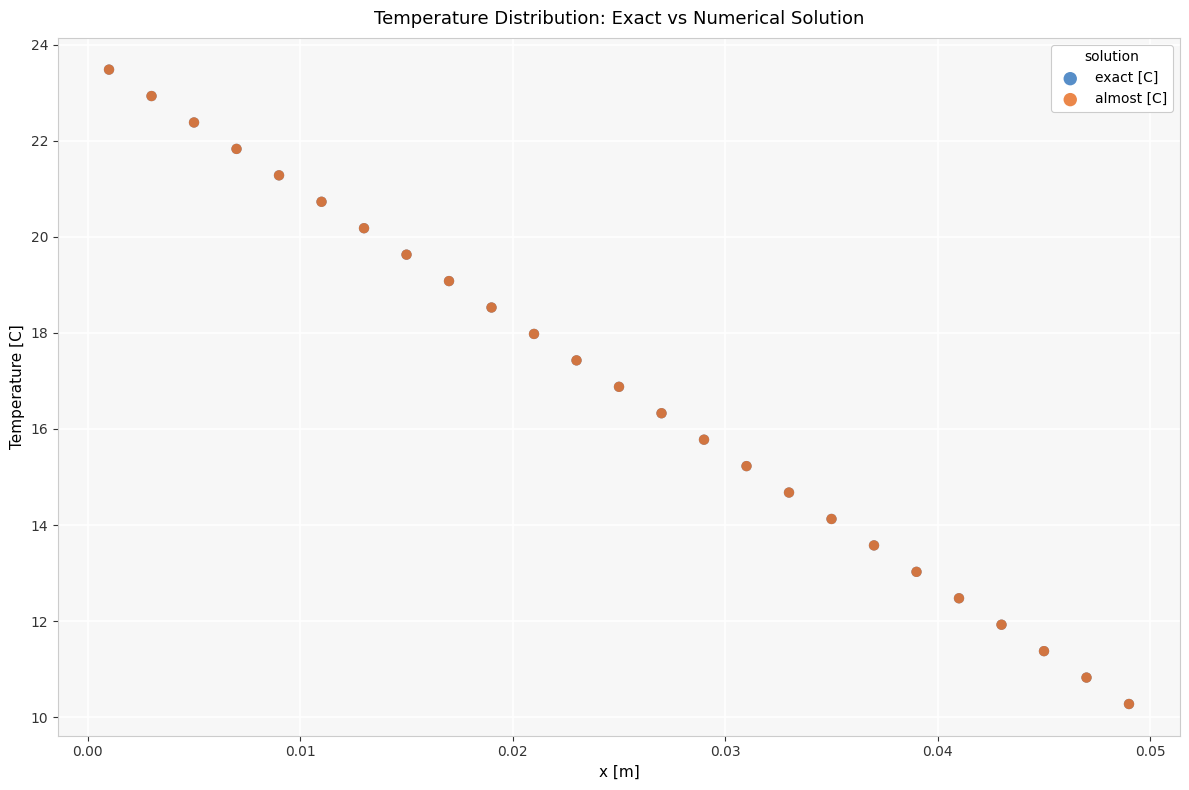

Which series has the widest spread of Y values?

exact [C]